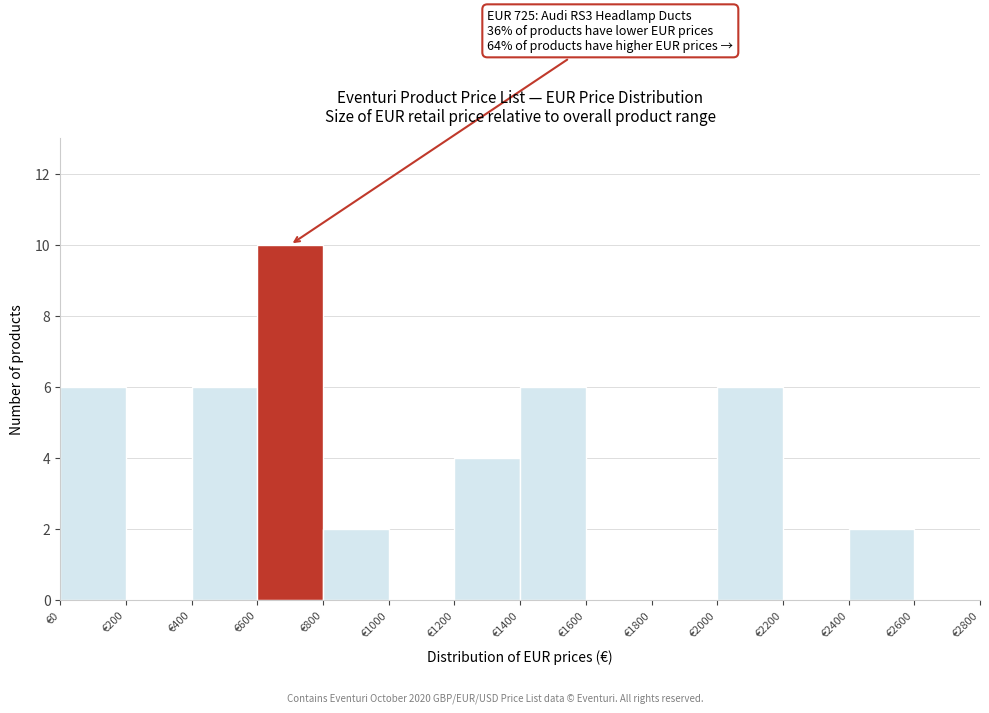

Which range on the x-axis has the tallest bar?

600 to 800